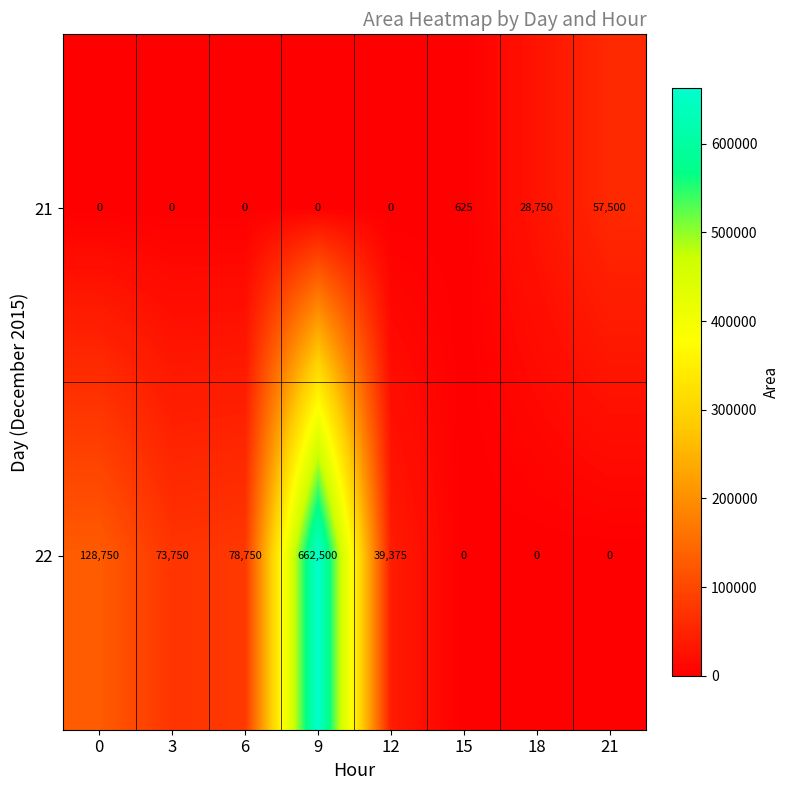

Rank the series by their maximum value, from highest to lowest.

22, 21